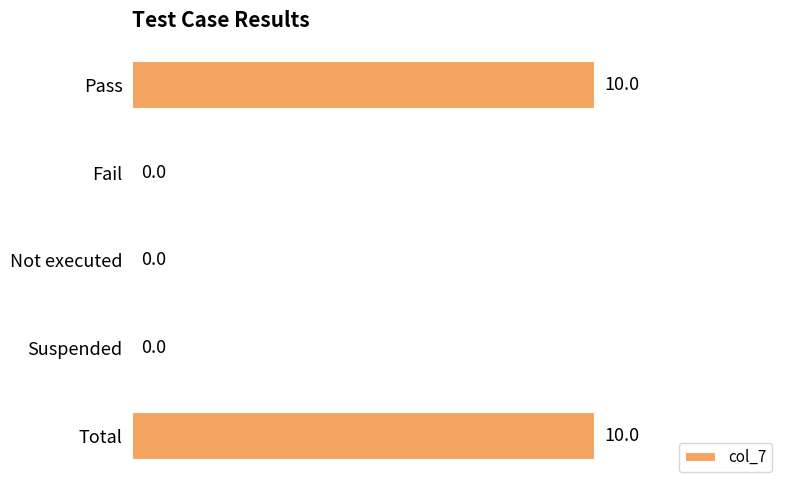

Is it true that the value at Total is 14?

False